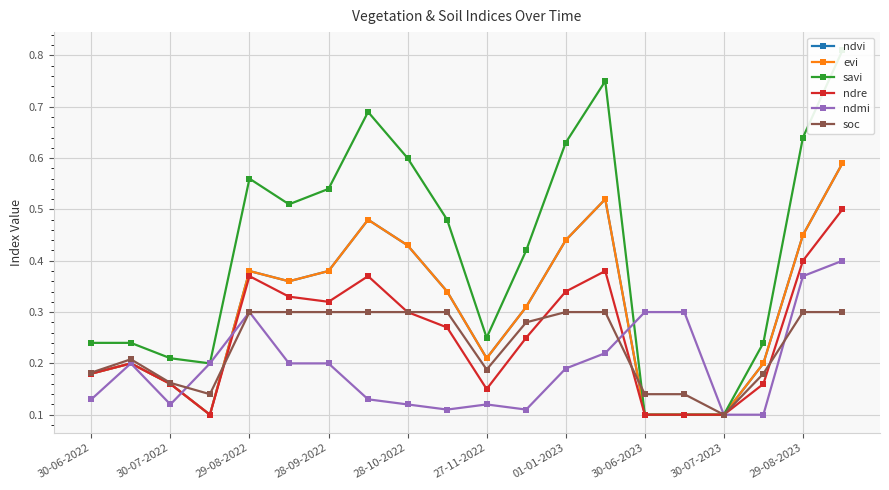

What is the sum of all evi values?

6.0